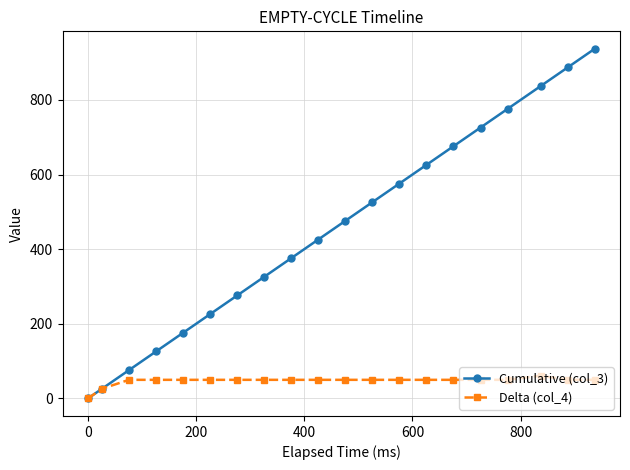

What is the value of the Cumulative (col_3) point at the 7th from the left?

276